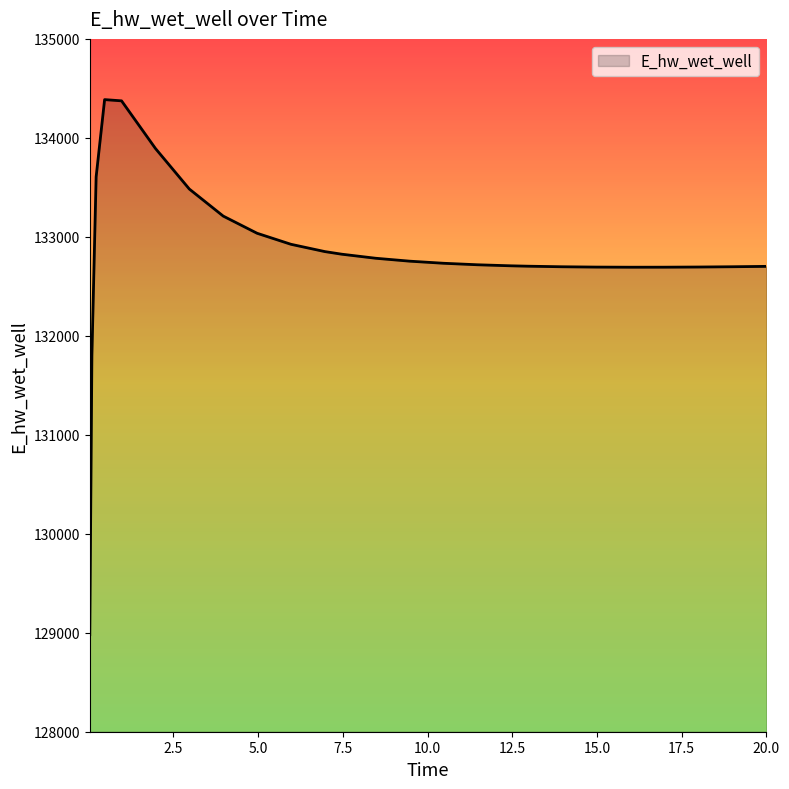

True or false: the data has more than 0 interior local peaks.

True